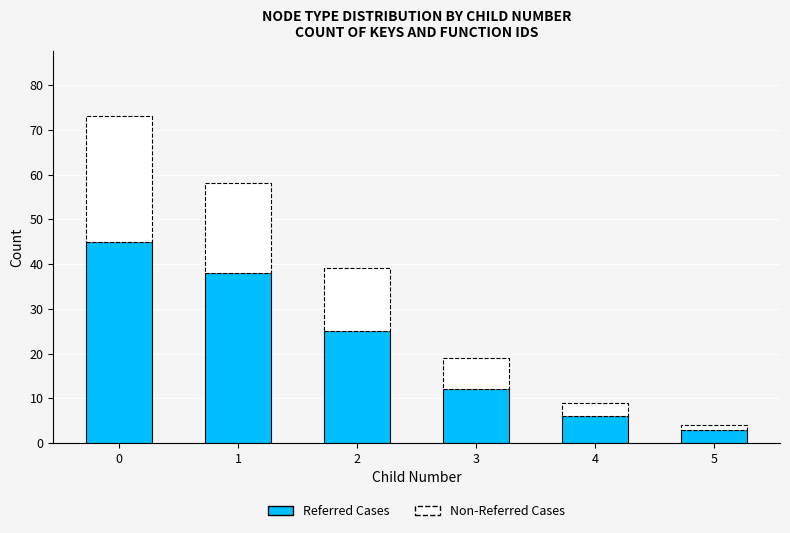

What is the average value of the Referred Cases series?

22